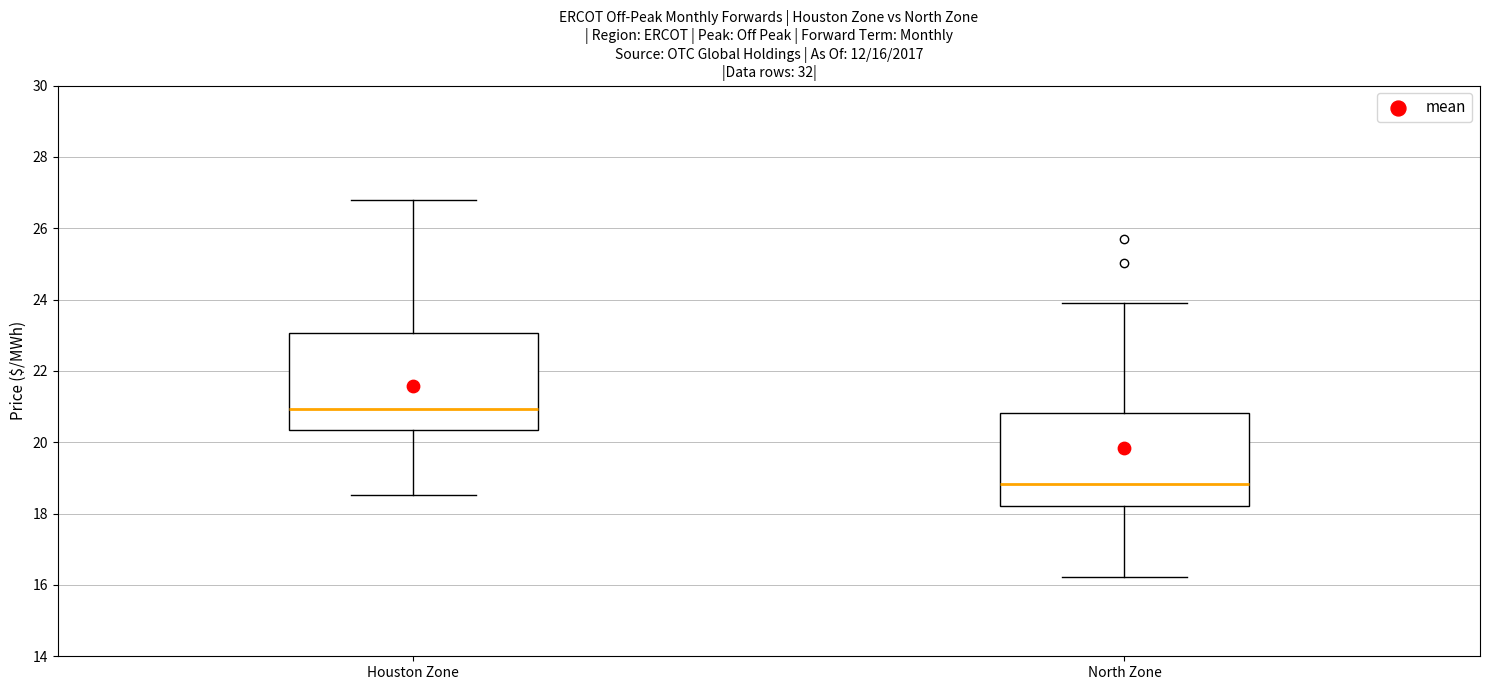

Which box has the highest median line?

Houston Zone